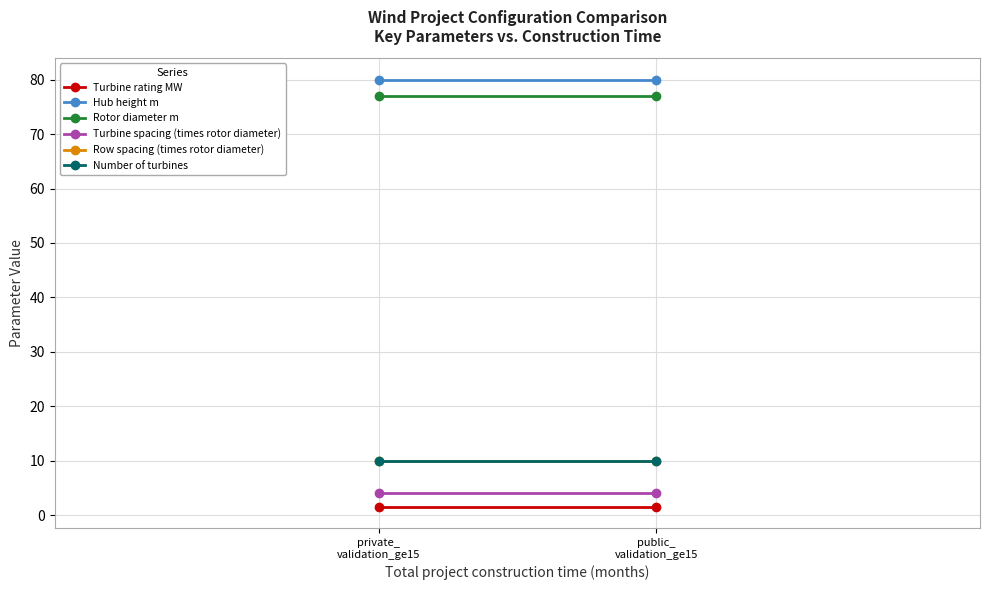

What is the sum of all Row spacing (times rotor diameter) values?

20.0